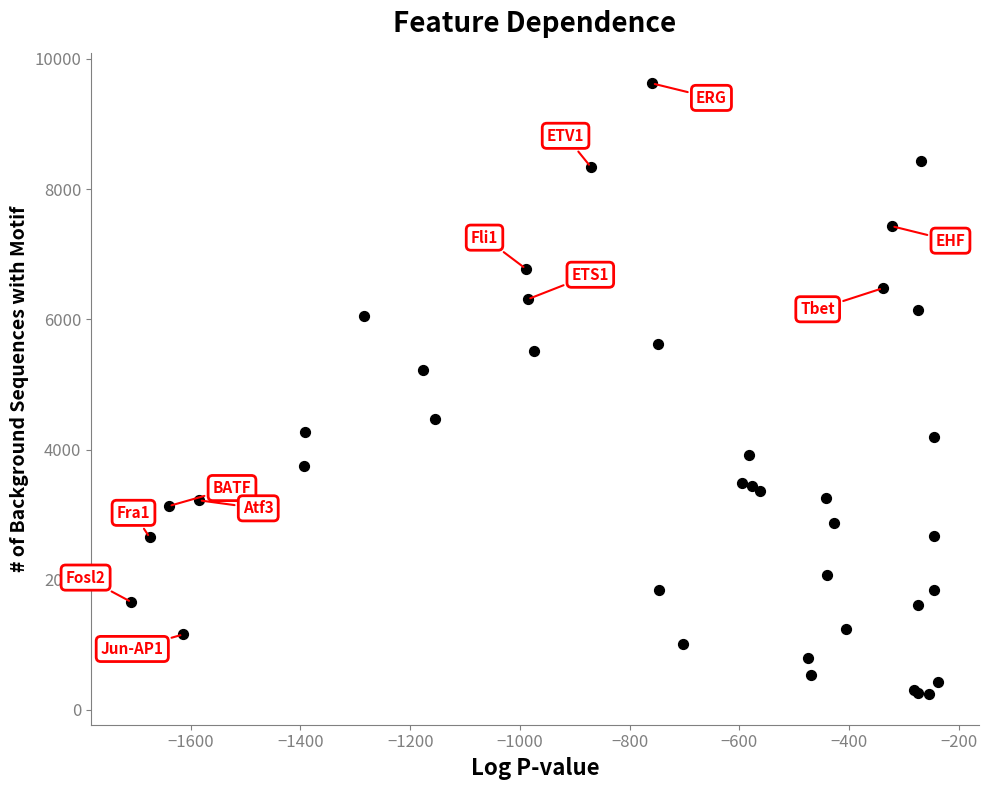

What Y value in the scatter plot is closest to 4934?

5225.9